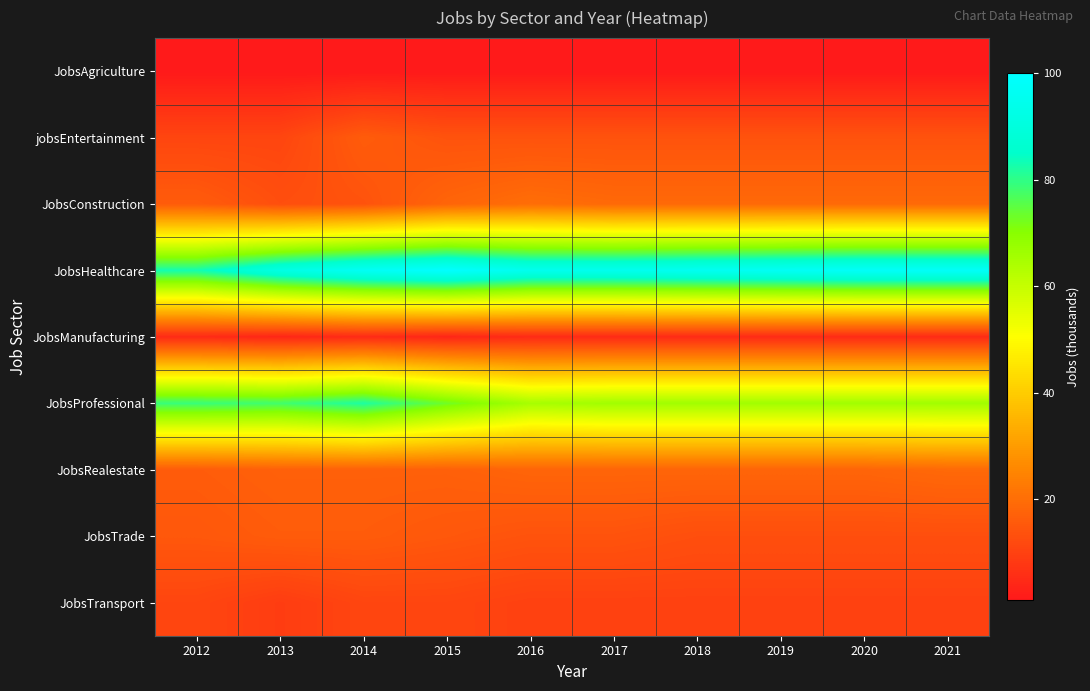

Between 2013 and 2015, which is larger?

2013